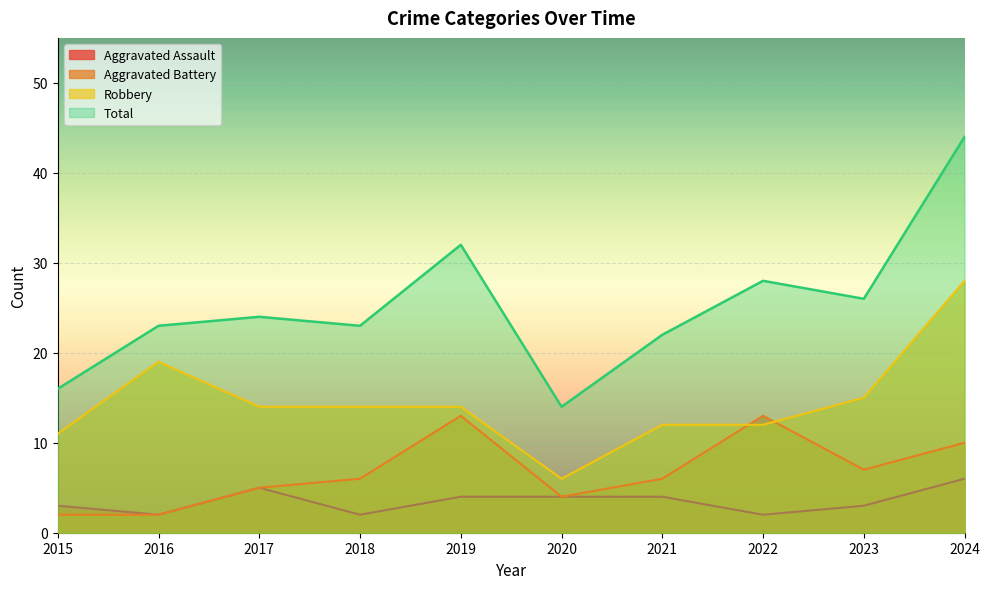

Between 2017 and 2024, which series saw the biggest shift?

Total